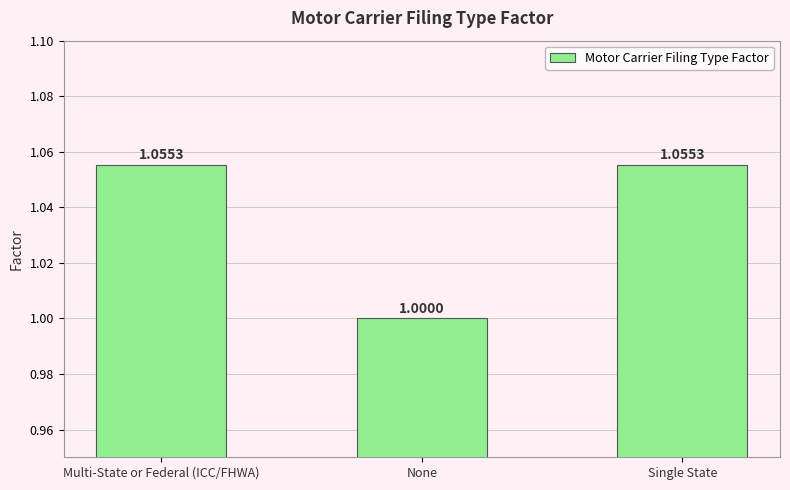

Approximately how many times larger is the value at Multi-State or Federal (ICC/FHWA) compared to Single State?

1.0